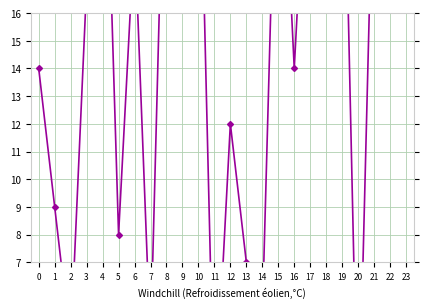

What is the ratio of the value at 4 to the value at 13?

3.9